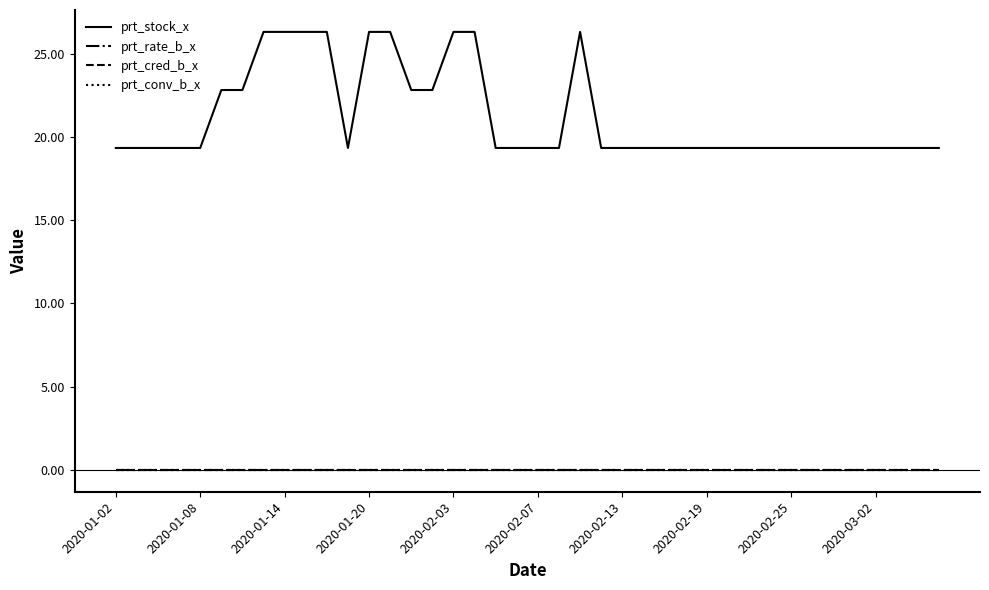

Is this an area chart (filled region under the line)?

No